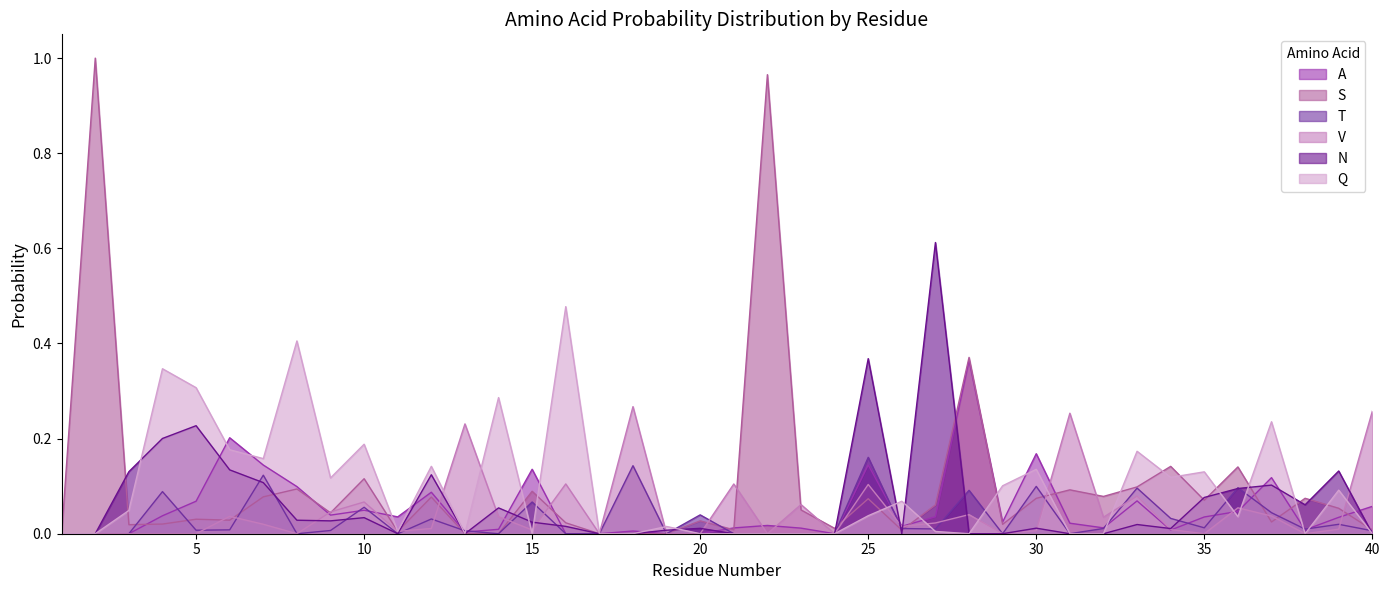

Which series ends up on top after the final intersection of N and V?

V